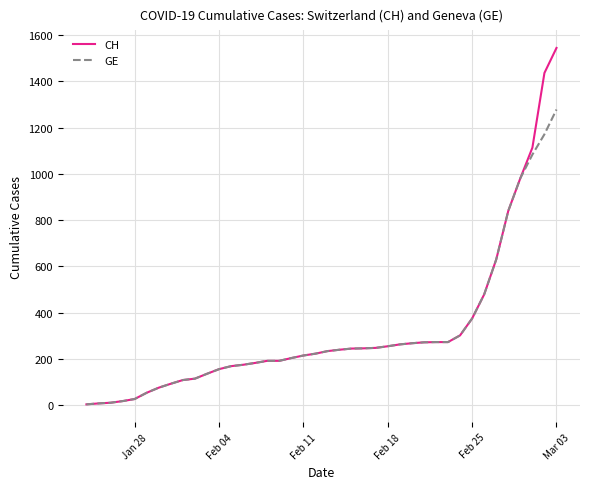

Does the chart display data point markers on the line(s)?

No